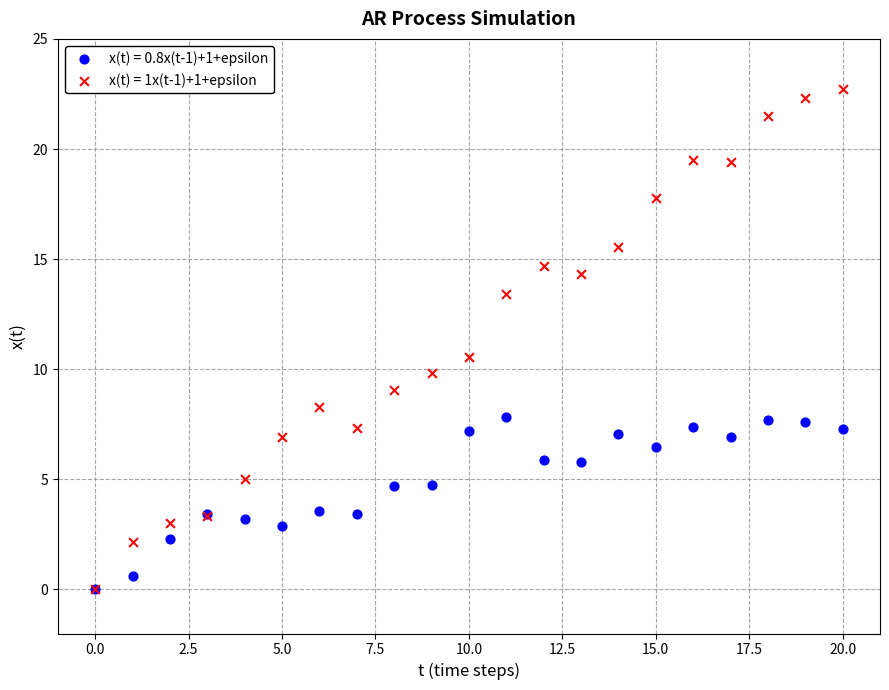

Which series has the largest Y range (max minus min)?

x(t) = 1x(t-1)+1+epsilon